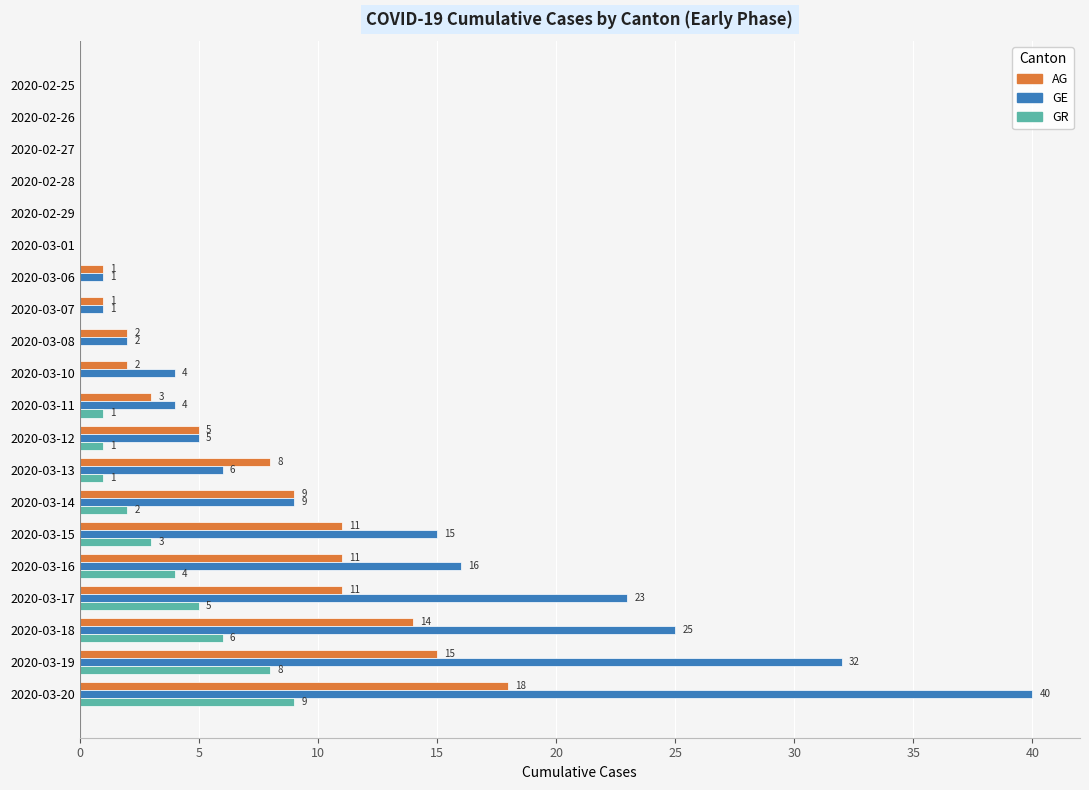

Where is GR nearest to the value 4?

2020-03-16